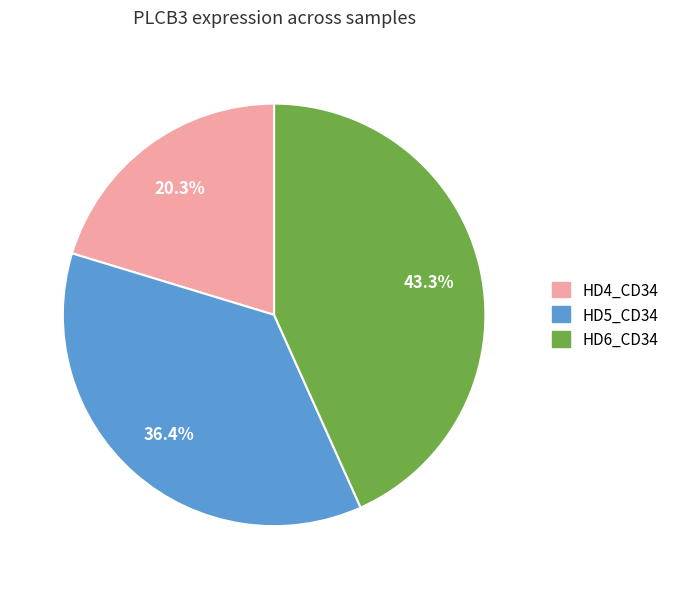

Is there a majority slice in this chart?

No